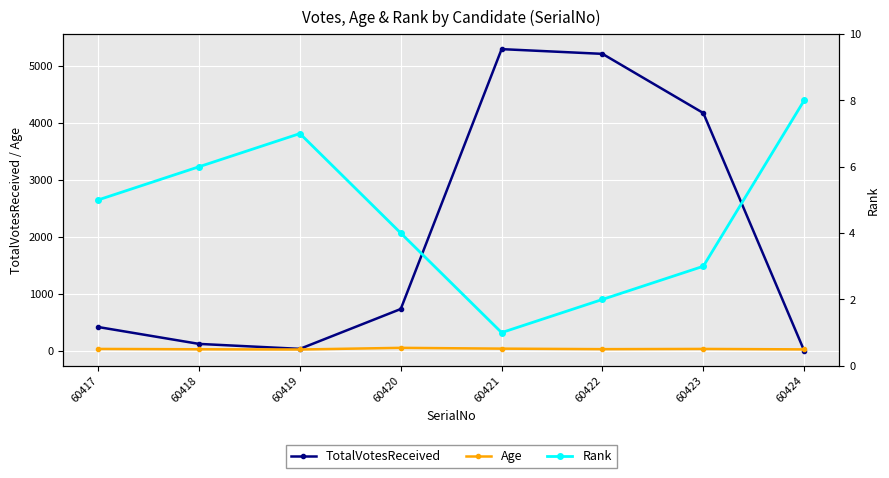

Which series changed the most between 60418 and 60421?

TotalVotesReceived